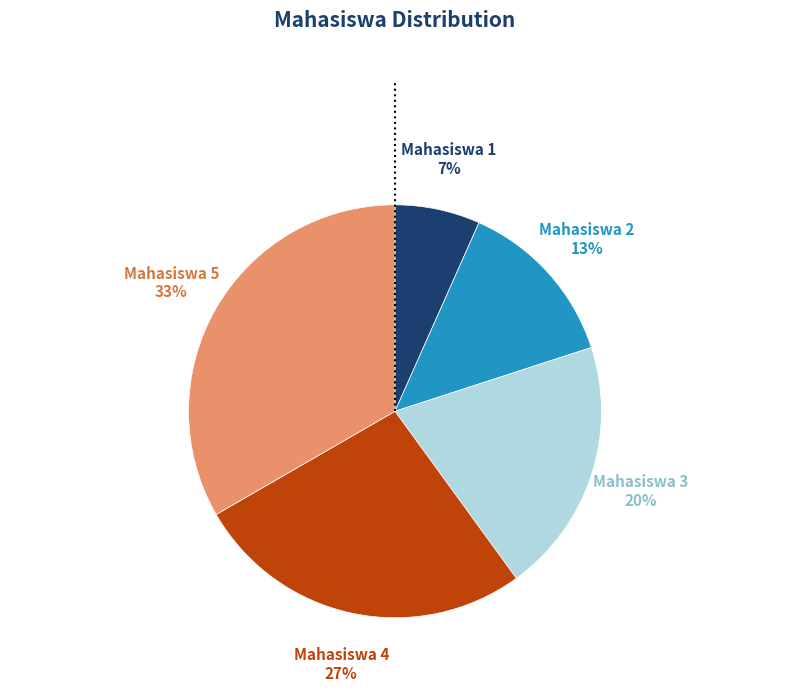

Combined, do Mahasiswa 5 and Mahasiswa 3 account for over 50%?

Yes